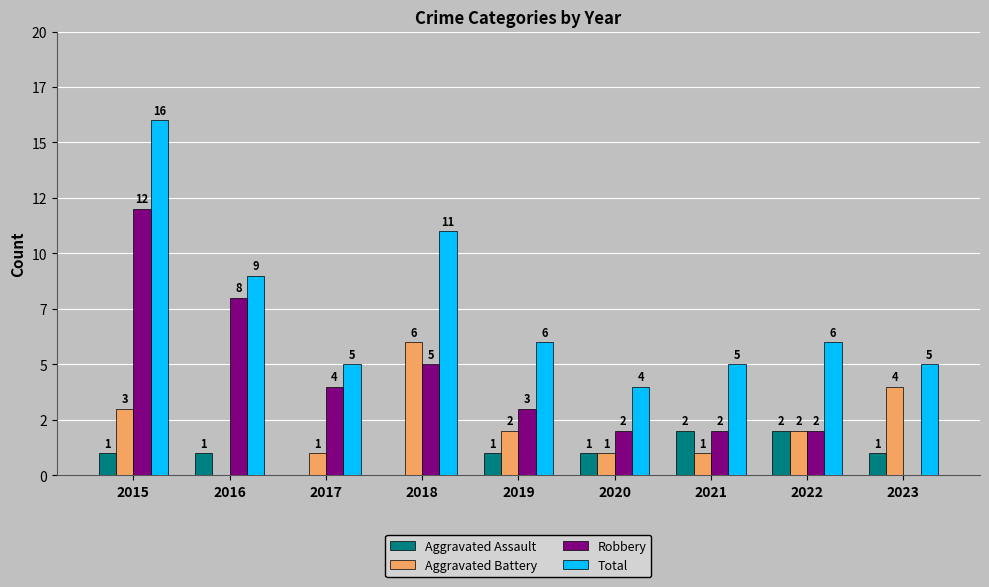

What are all the series names shown in the legend?

Aggravated Assault, Aggravated Battery, Robbery, Total